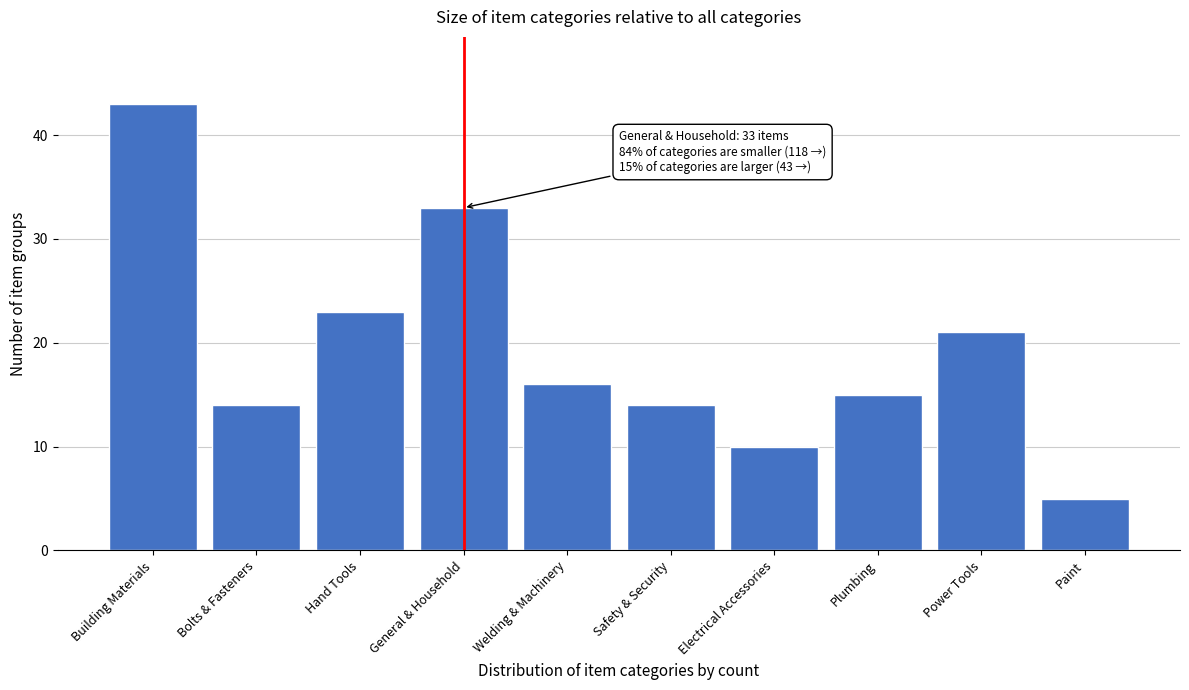

Reading right to left, what are all the values shown in this chart?

5	21	15	10	14	16	33	23	14	43